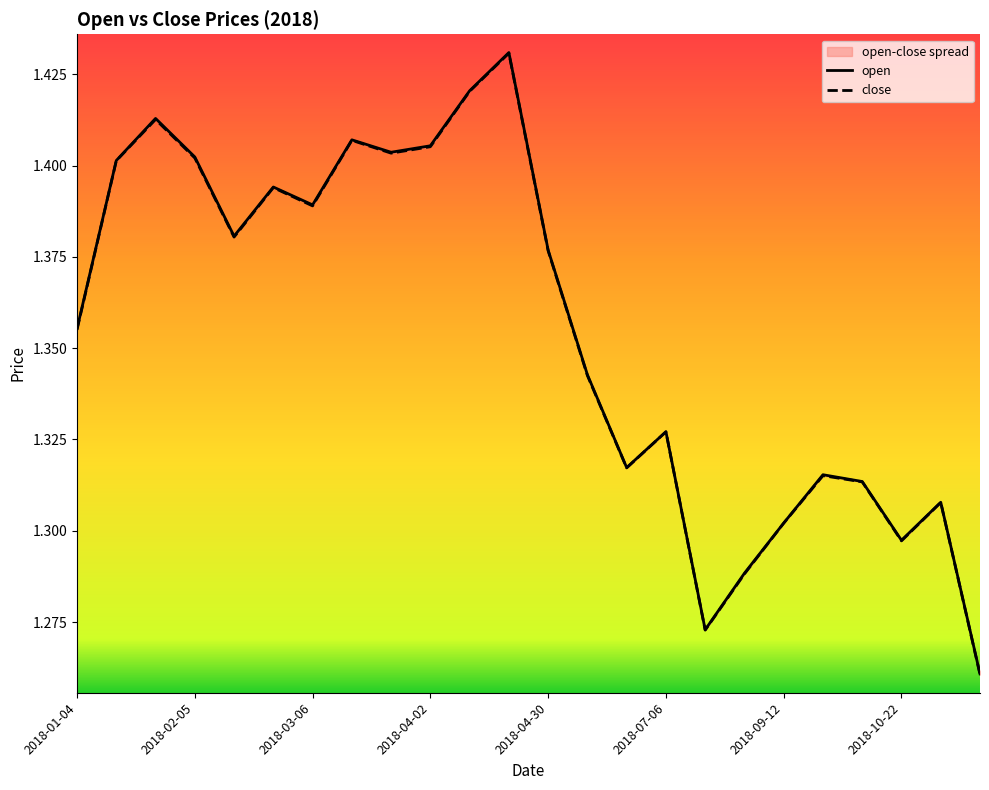

What is the value of the close point at the 10th from the left?

1.4